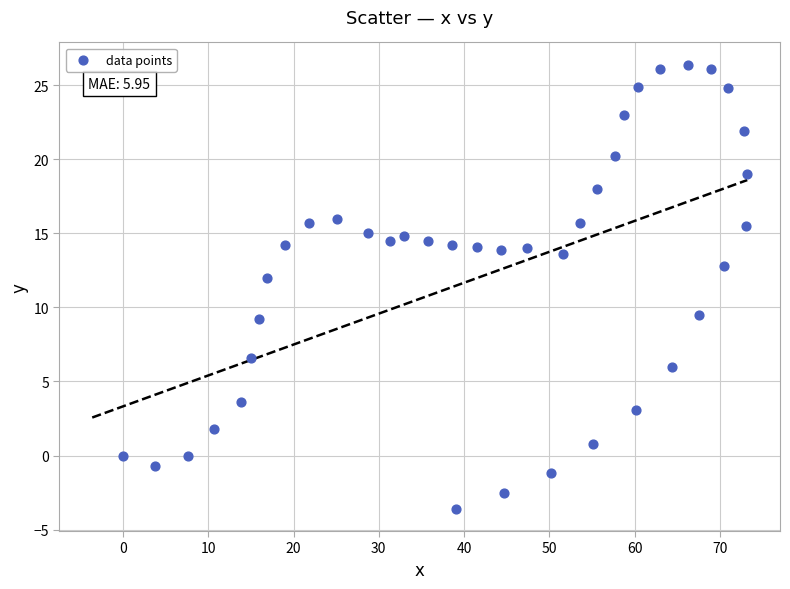

What is the range of Y values (max minus min)?

30.0